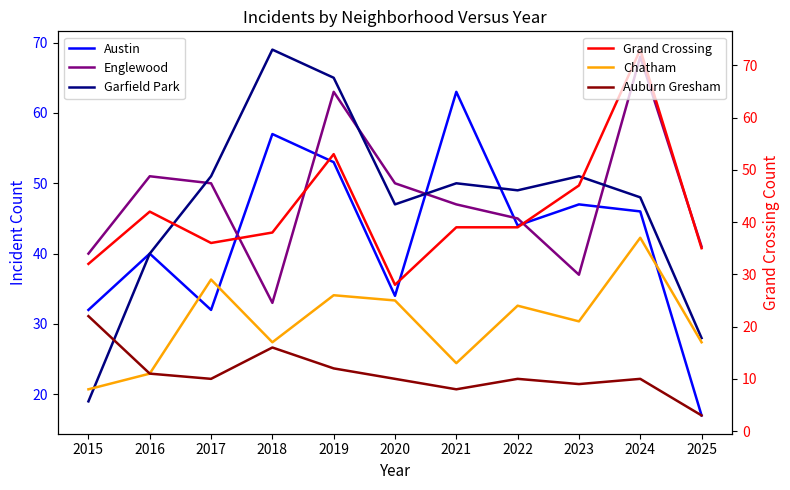

At which label is Auburn Gresham closest to 12?

2019